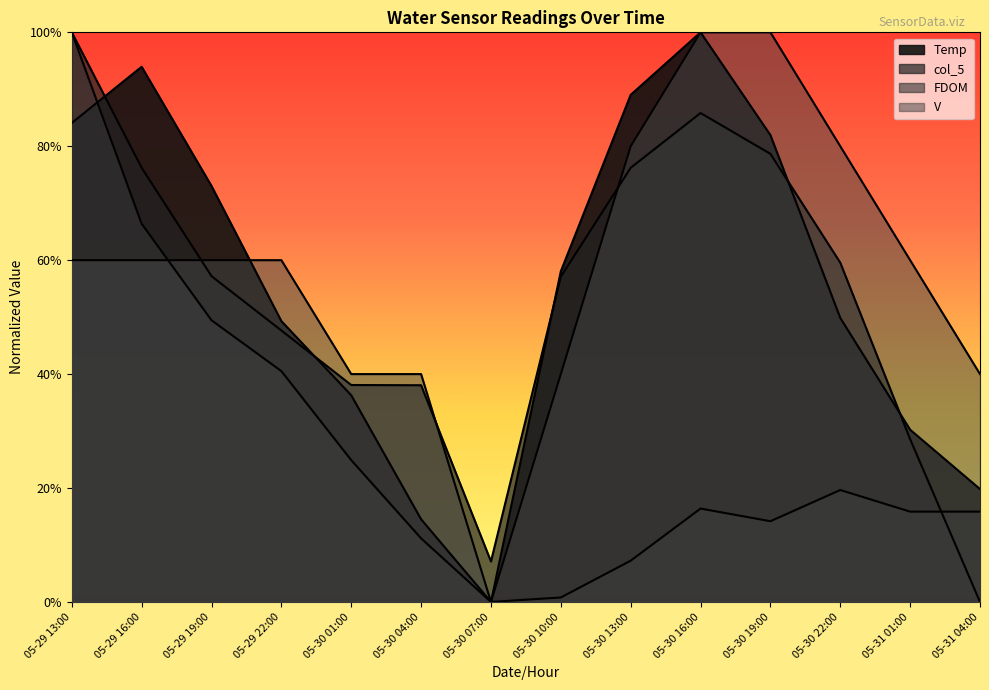

What is the difference between the highest and lowest values at 05-29 19:00?

0.2